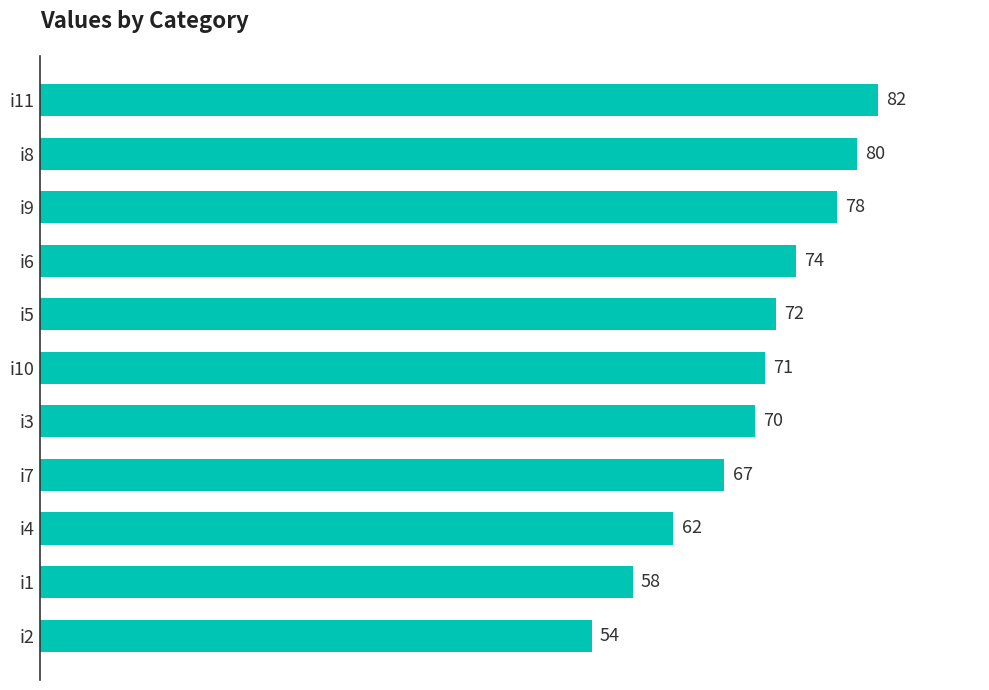

What is the smallest value displayed?

54